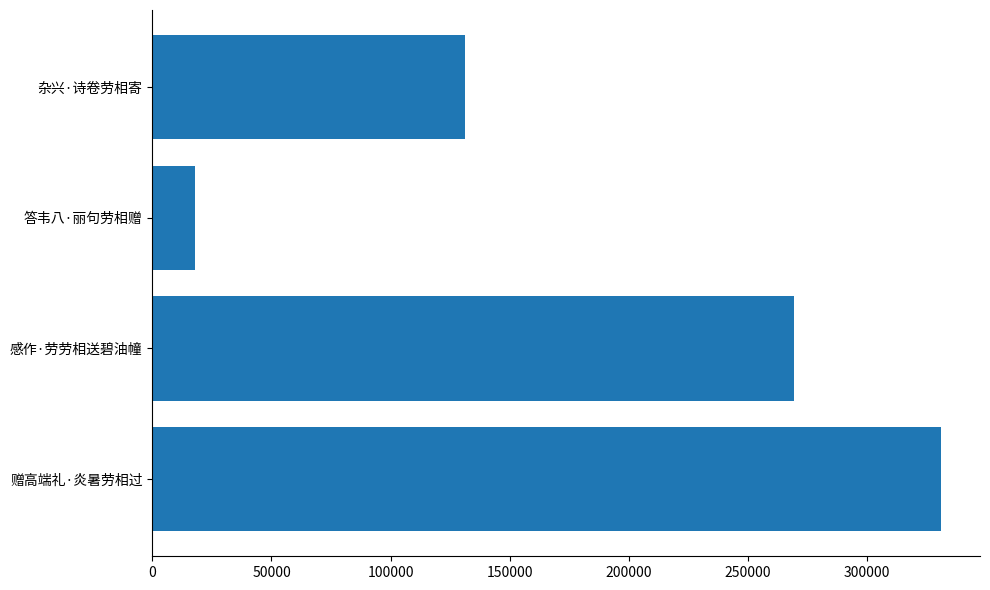

Which has a higher value, 答韦八·丽句劳相赠 or 赠高端礼·炎暑劳相过?

赠高端礼·炎暑劳相过